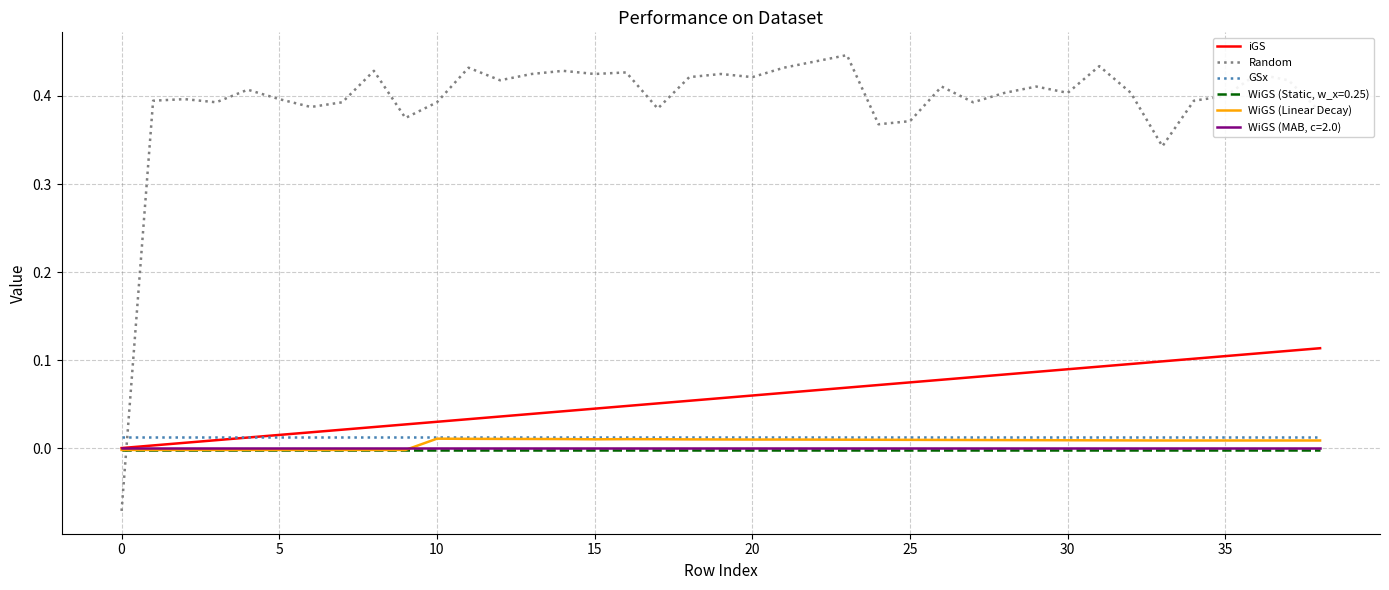

List the series in order of their peak value, highest first.

Random, iGS, GSx, WiGS (Linear Decay), WiGS (MAB, c=2.0), WiGS (Static, w_x=0.25)